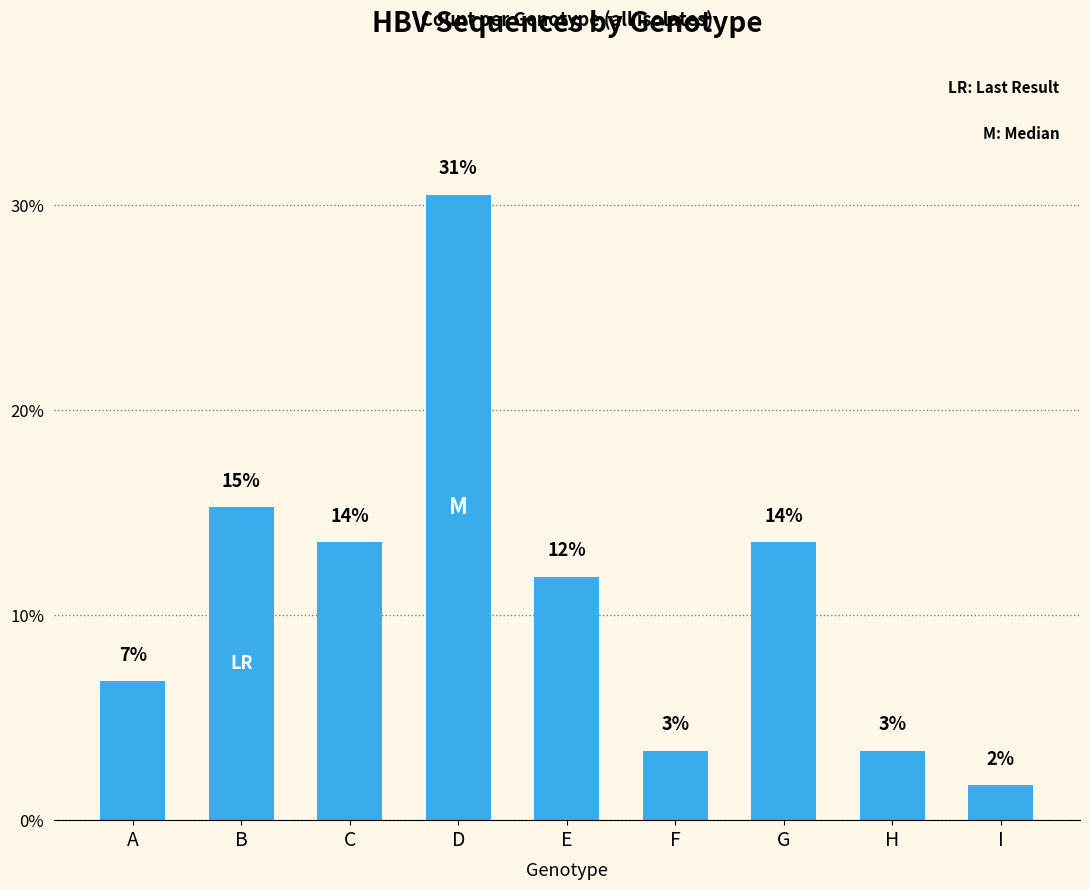

List the labels in order of value, smallest first.

I, F, H, A, E, C, G, B, D